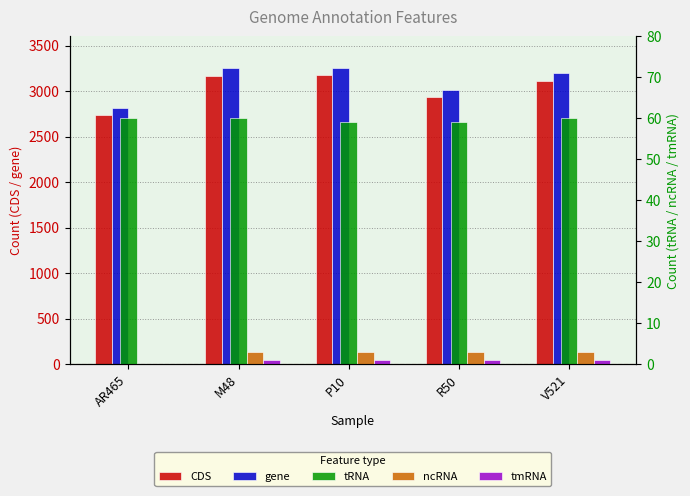

What is the value of the ncRNA bar at the 5th from the left?

3